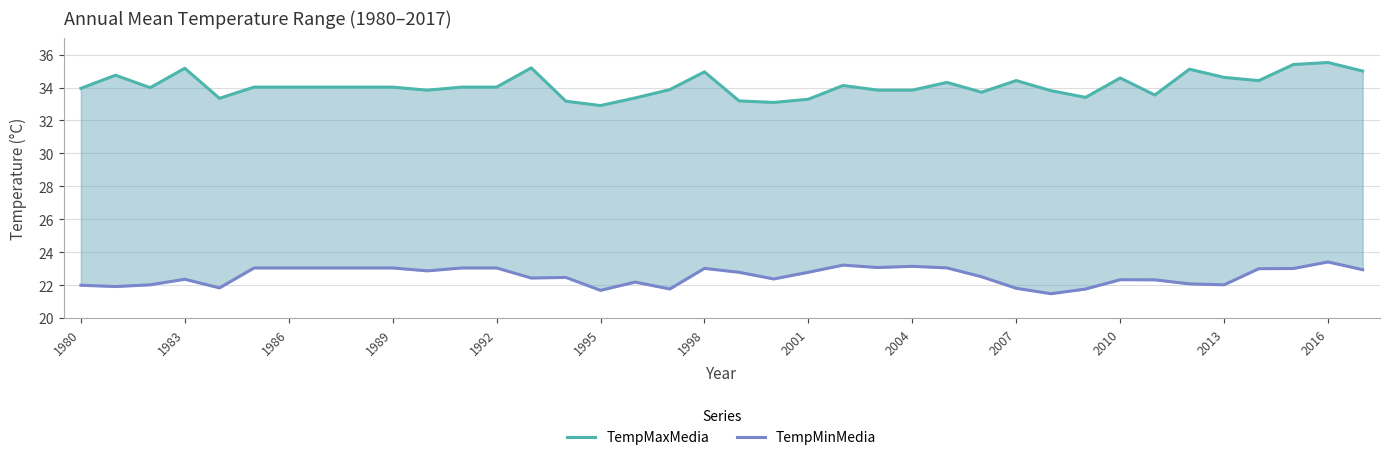

Is the value of TempMinMedia at 1995 greater than the value of TempMaxMedia at 34?

No